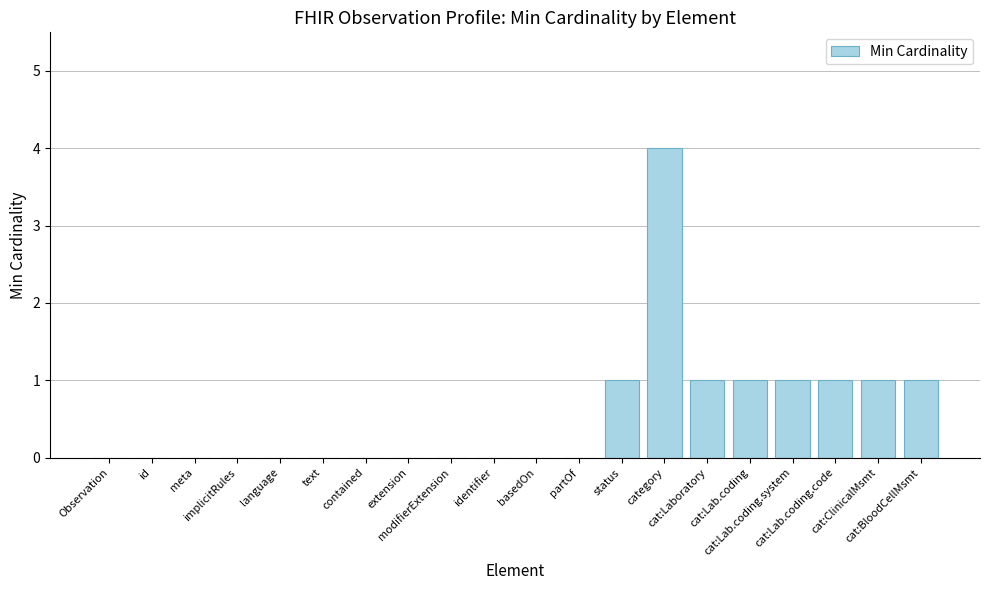

What is the sum of all values?

11